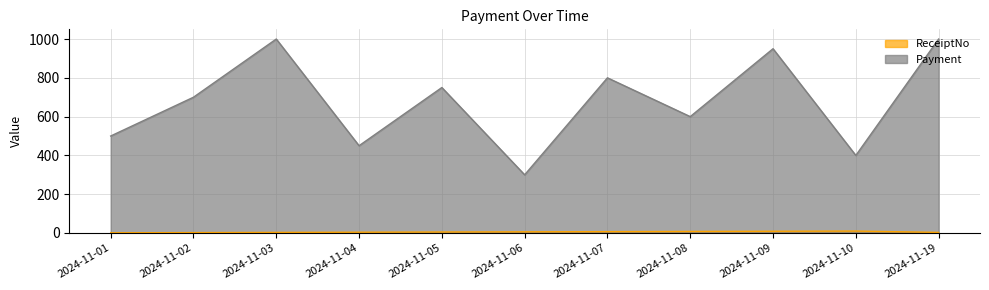

List the series in order of their peak value, highest first.

Payment, ReceiptNo